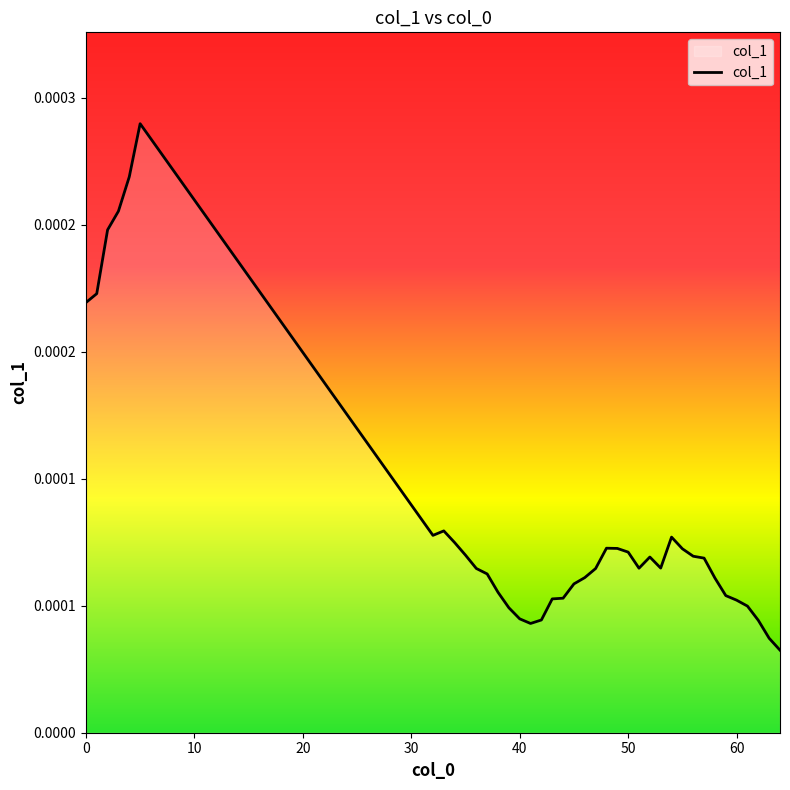

Does the chart display data point markers on the line(s)?

No